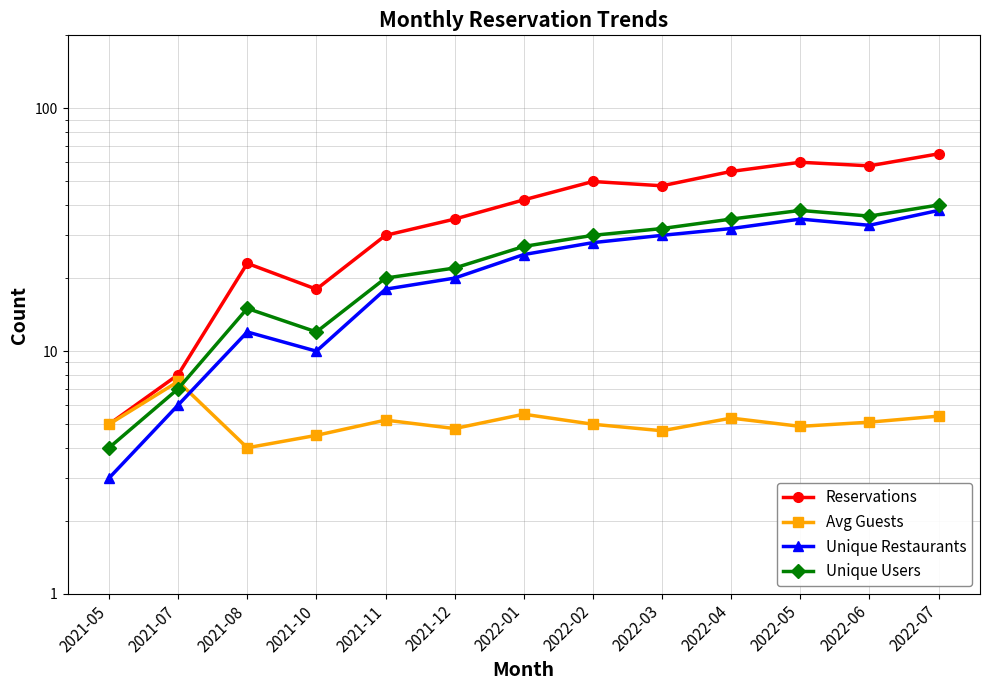

What is the value of the Reservations point at the 6th from the left?

35.0